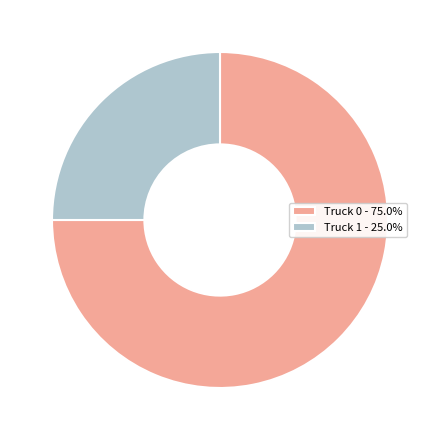

Is the sum of Truck 1 and Truck 0 greater than half?

Yes